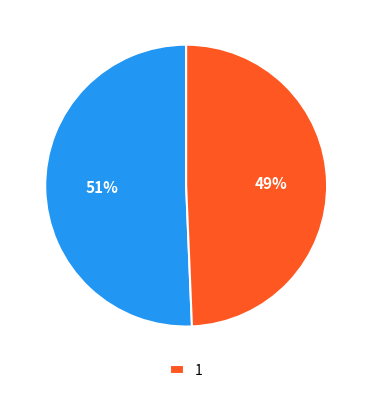

Does any single category account for the majority?

Yes